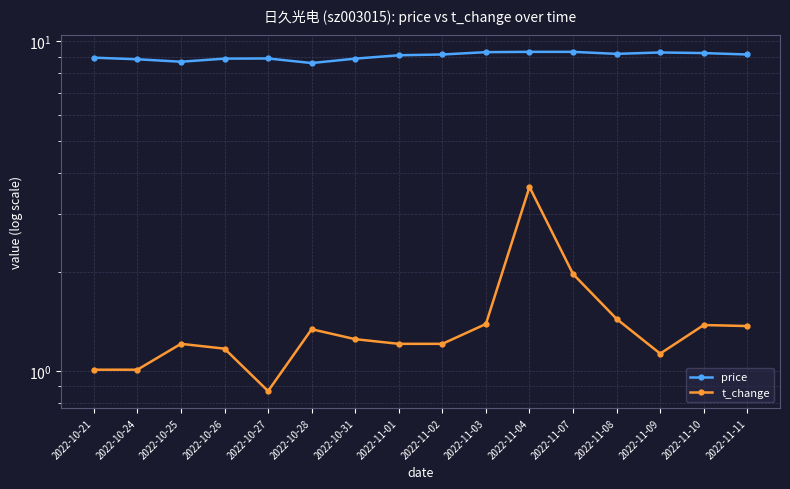

In price, how many points are lower than both neighbors (excluding endpoints)?

3